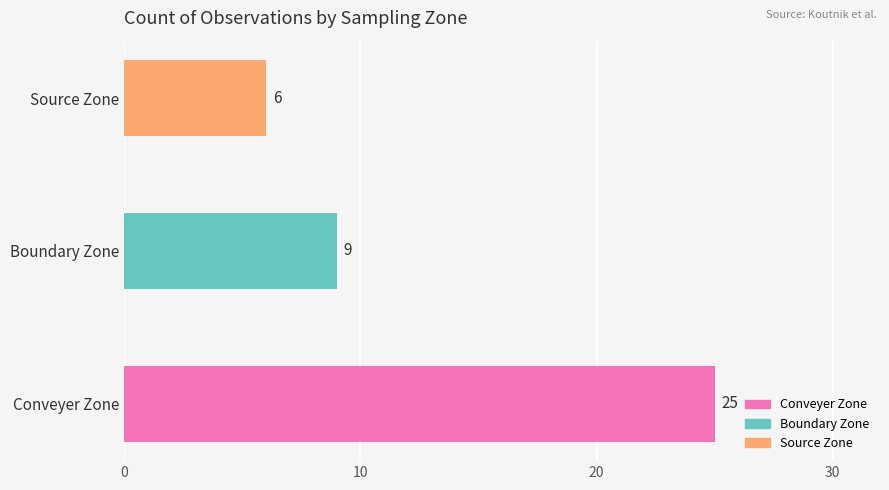

Between Boundary Zone and Conveyer Zone, which is larger?

Conveyer Zone